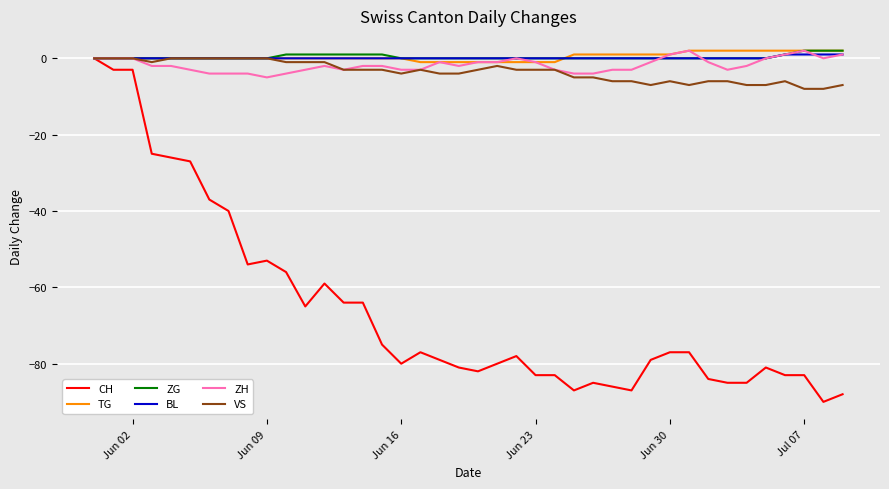

What is the minimum value shown in the chart?

-90